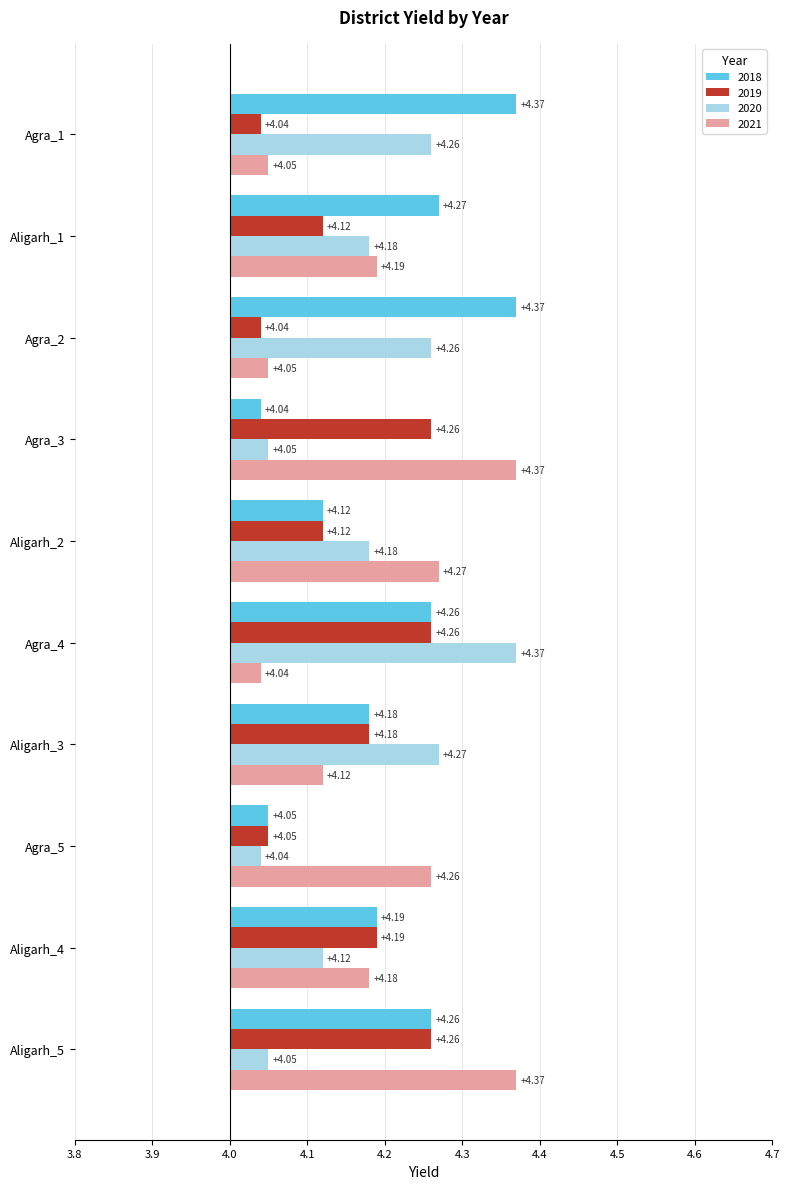

Is it true that 2021 equals 0.2 at Aligarh_5?

False